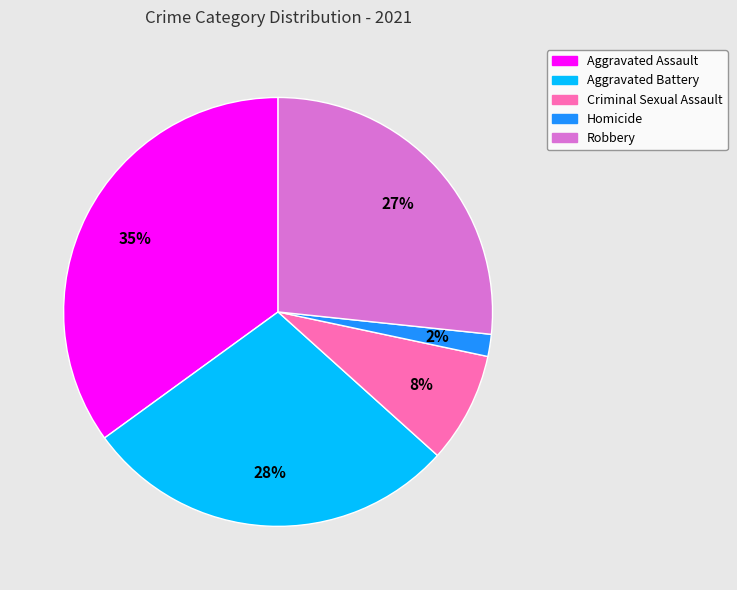

Which has a higher value, Aggravated Battery or Robbery?

Aggravated Battery